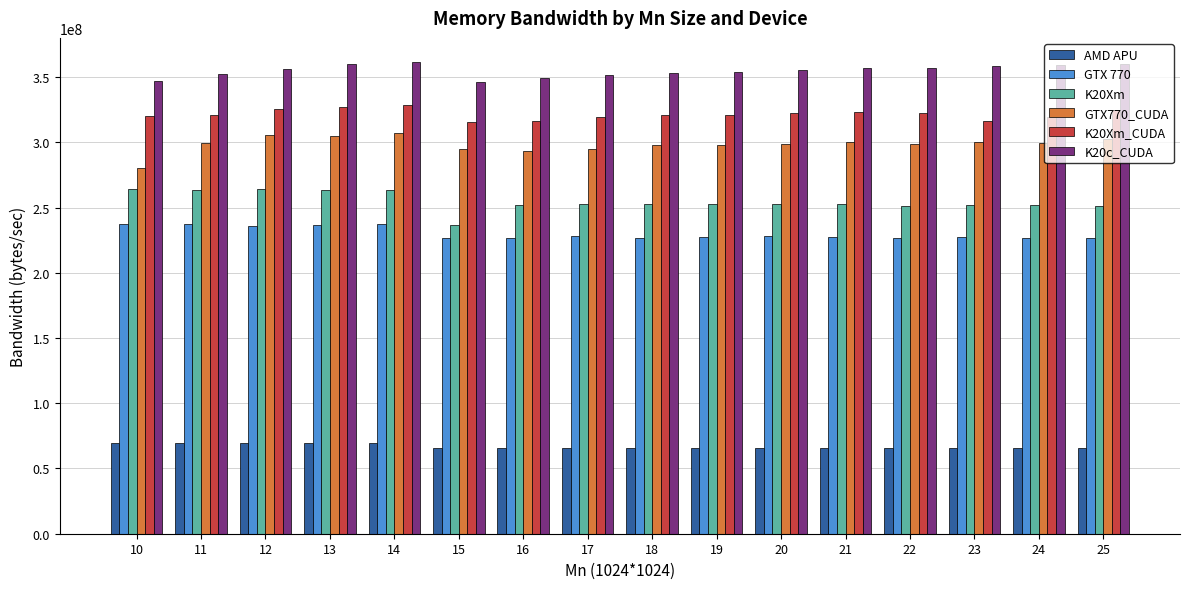

Count the number of categories in the chart.

16